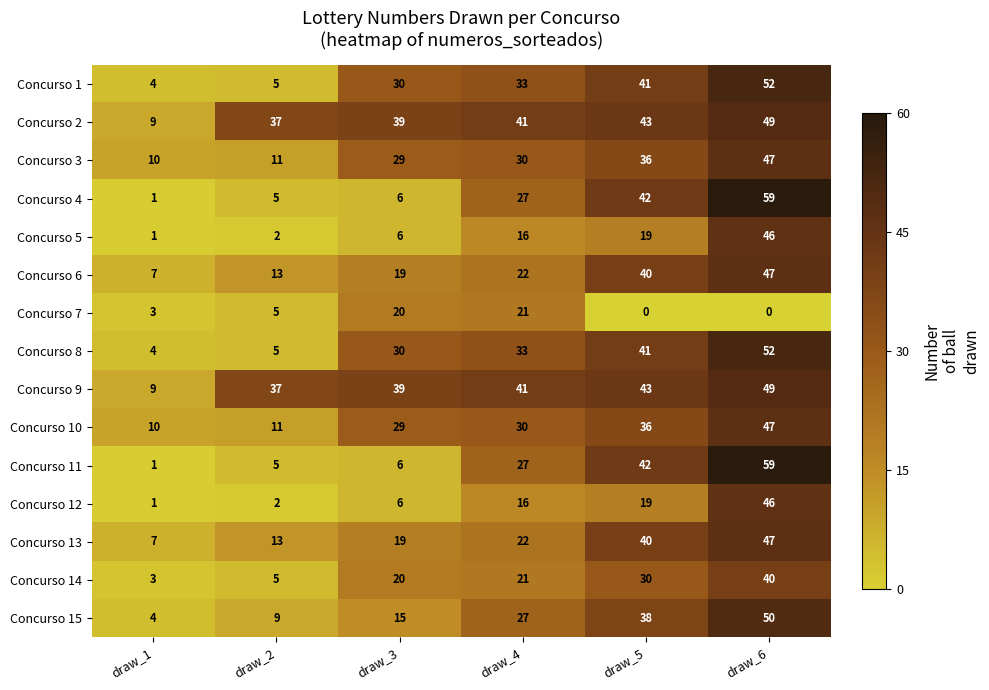

The value of Concurso 8 at draw_6 is 52. True or false?

True